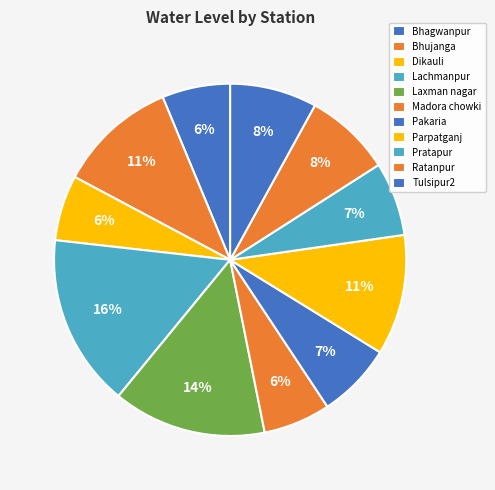

Count the number of slices in the pie.

11